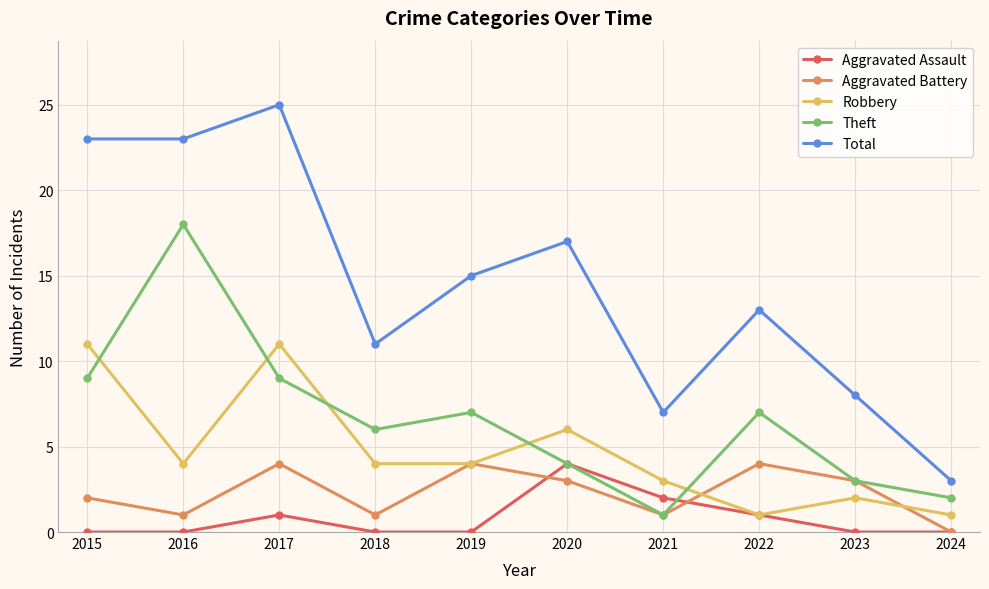

What are all the series names shown in the legend?

Aggravated Assault, Aggravated Battery, Robbery, Theft, Total